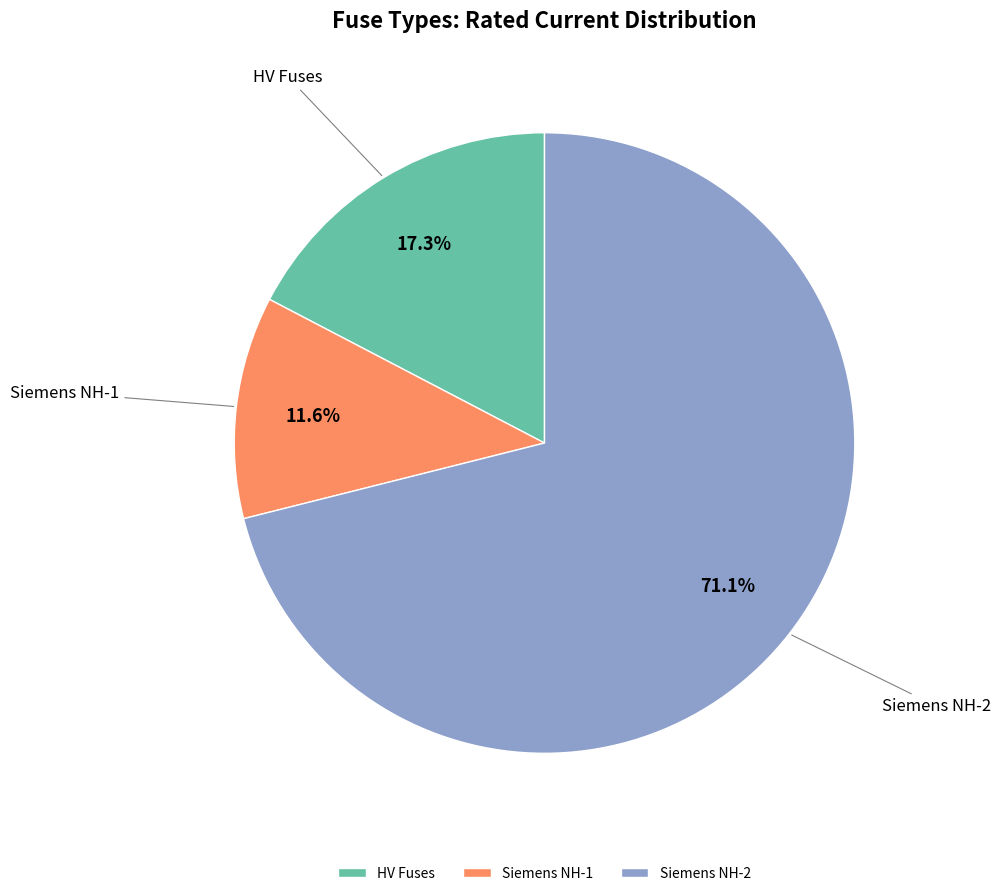

Is there a majority slice in this chart?

Yes